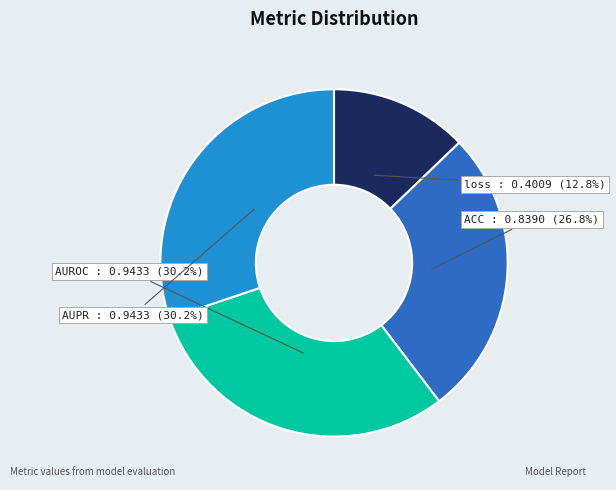

True or false: AUROC accounts for 30% of the total.

True